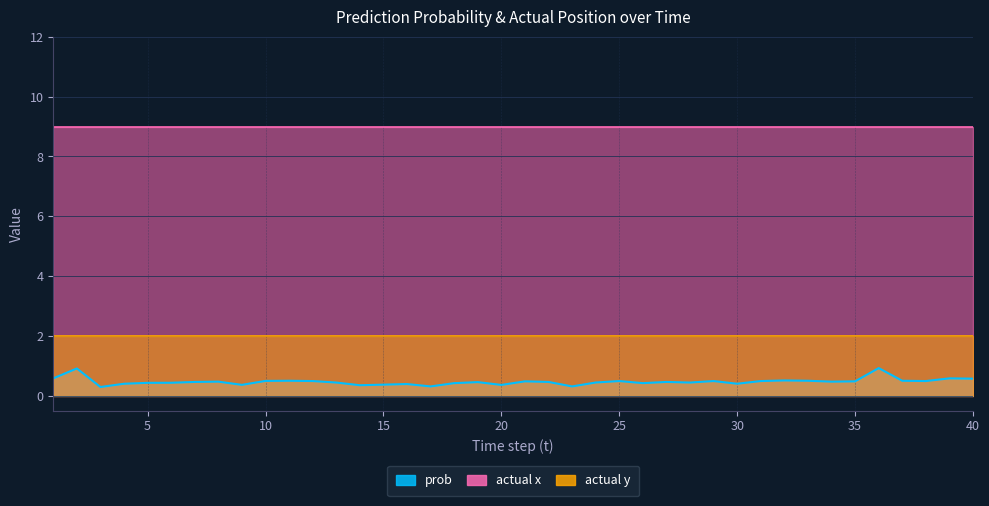

Rank the series by their average value, from lowest to highest.

prob, actual y, actual x